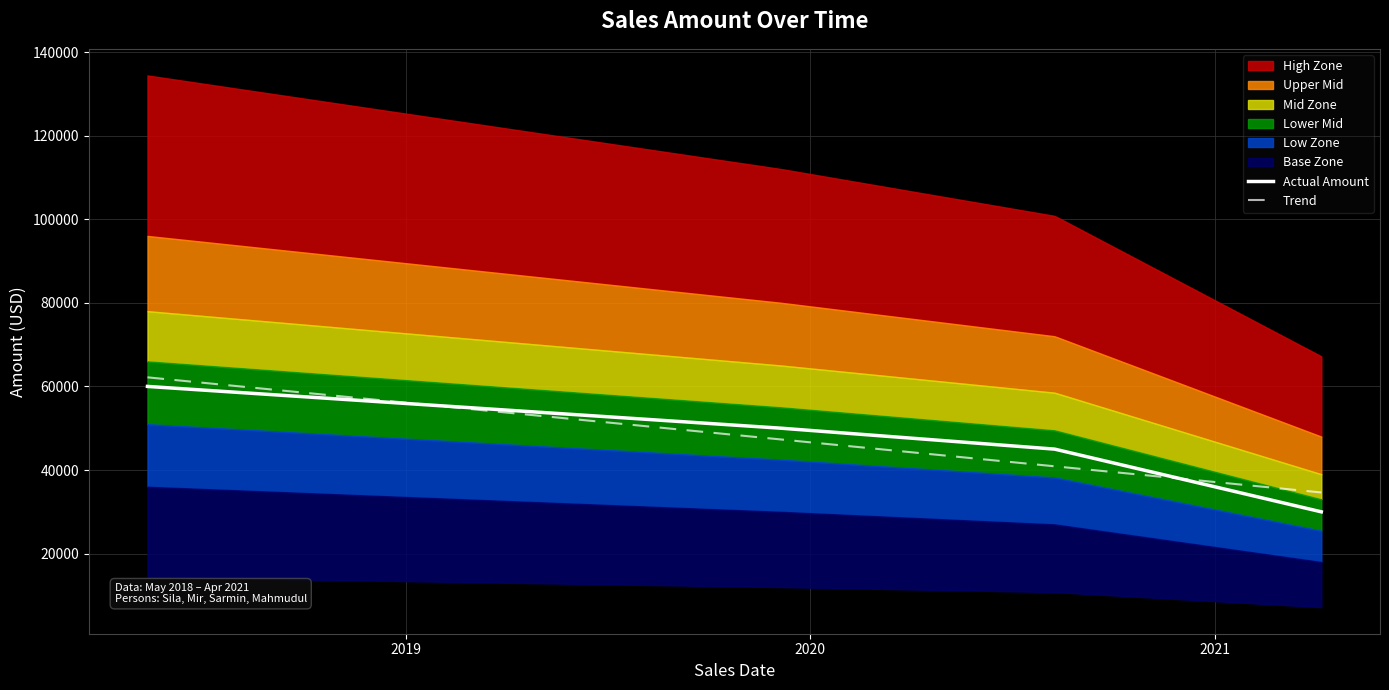

The chart shows a value of 67040 at 2019-12-06. True or false?

False